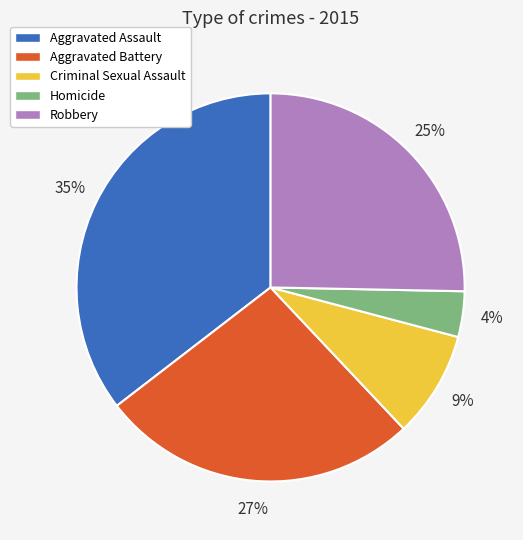

Which has a higher value, Aggravated Battery or Aggravated Assault?

Aggravated Assault